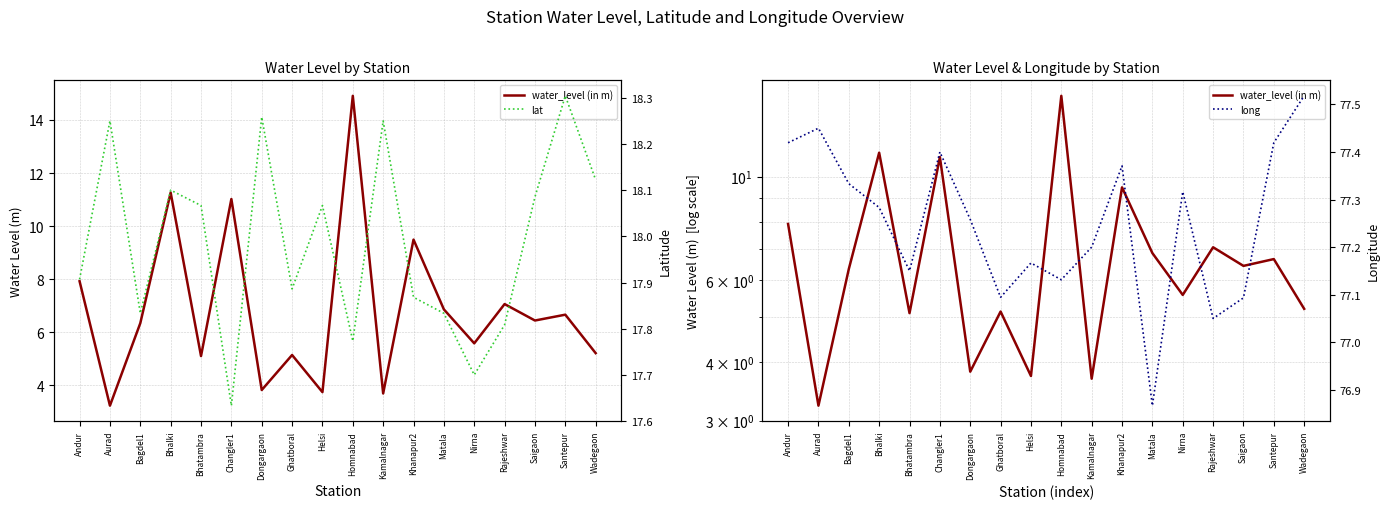

What is the maximum value shown in the chart?

77.5